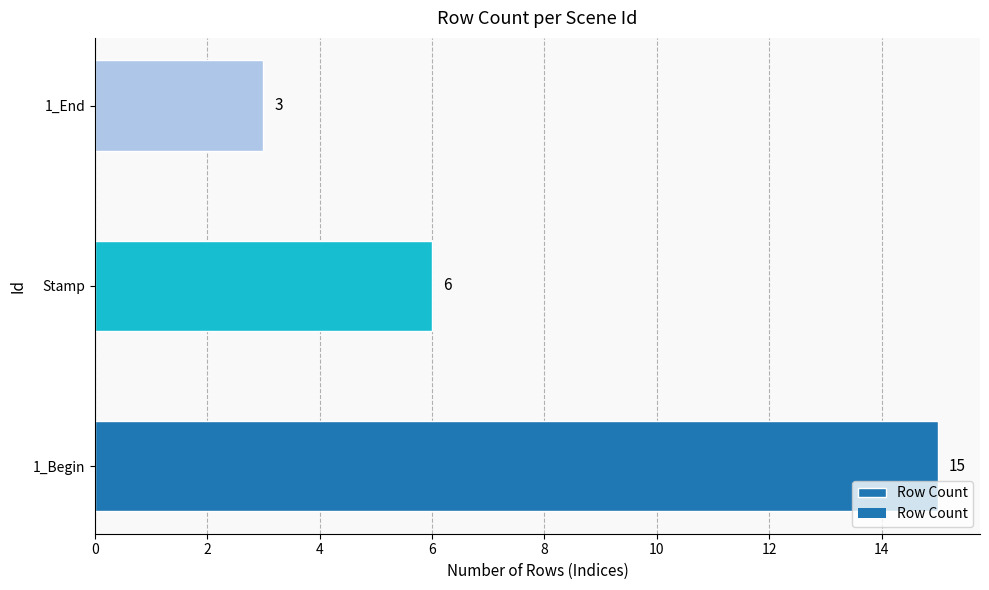

What is the change in value from 1_Begin to Stamp?

-9